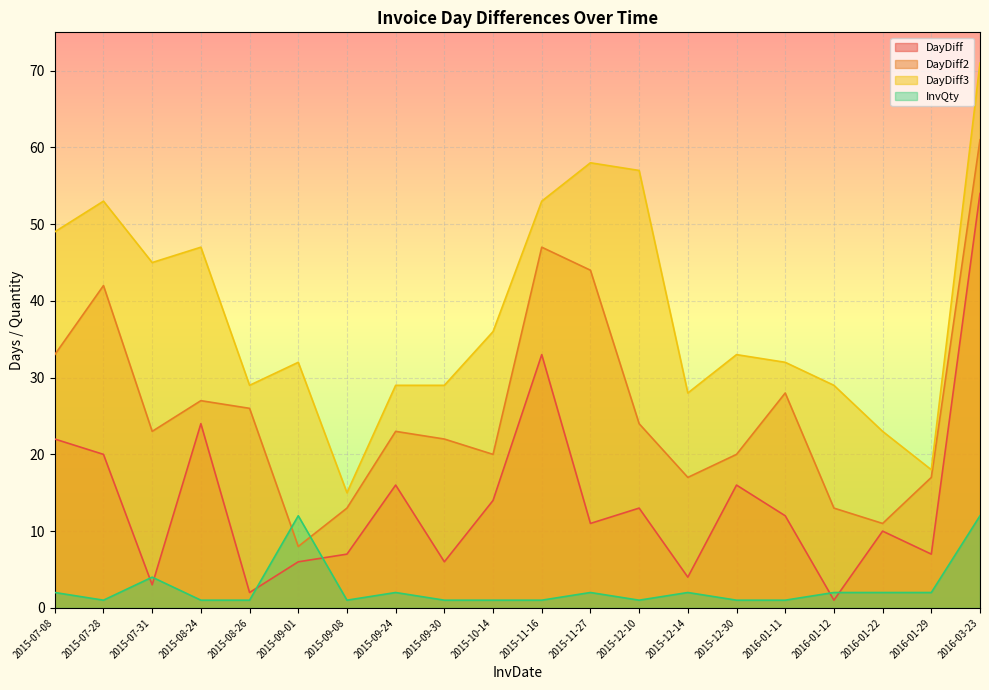

Reading left to right, transcribe all the data shown in this chart.

DayDiff: 2015-07-08=22	2015-07-28=20	2015-07-31=3	2015-08-24=24	2015-08-26=2	2015-09-01=6	2015-09-08=7	2015-09-24=16	2015-09-30=6	2015-10-14=14	2015-11-16=33	2015-11-27=11	2015-12-10=13	2015-12-14=4	2015-12-30=16	2016-01-11=12	2016-01-12=1	2016-01-22=10	2016-01-29=7	2016-03-23=54
DayDiff2: 2015-07-08=33	2015-07-28=42	2015-07-31=23	2015-08-24=27	2015-08-26=26	2015-09-01=8	2015-09-08=13	2015-09-24=23	2015-09-30=22	2015-10-14=20	2015-11-16=47	2015-11-27=44	2015-12-10=24	2015-12-14=17	2015-12-30=20	2016-01-11=28	2016-01-12=13	2016-01-22=11	2016-01-29=17	2016-03-23=61
DayDiff3: 2015-07-08=49	2015-07-28=53	2015-07-31=45	2015-08-24=47	2015-08-26=29	2015-09-01=32	2015-09-08=15	2015-09-24=29	2015-09-30=29	2015-10-14=36	2015-11-16=53	2015-11-27=58	2015-12-10=57	2015-12-14=28	2015-12-30=33	2016-01-11=32	2016-01-12=29	2016-01-22=23	2016-01-29=18	2016-03-23=71
InvQty: 2015-07-08=2	2015-07-28=1	2015-07-31=4	2015-08-24=1	2015-08-26=1	2015-09-01=12	2015-09-08=1	2015-09-24=2	2015-09-30=1	2015-10-14=1	2015-11-16=1	2015-11-27=2	2015-12-10=1	2015-12-14=2	2015-12-30=1	2016-01-11=1	2016-01-12=2	2016-01-22=2	2016-01-29=2	2016-03-23=12